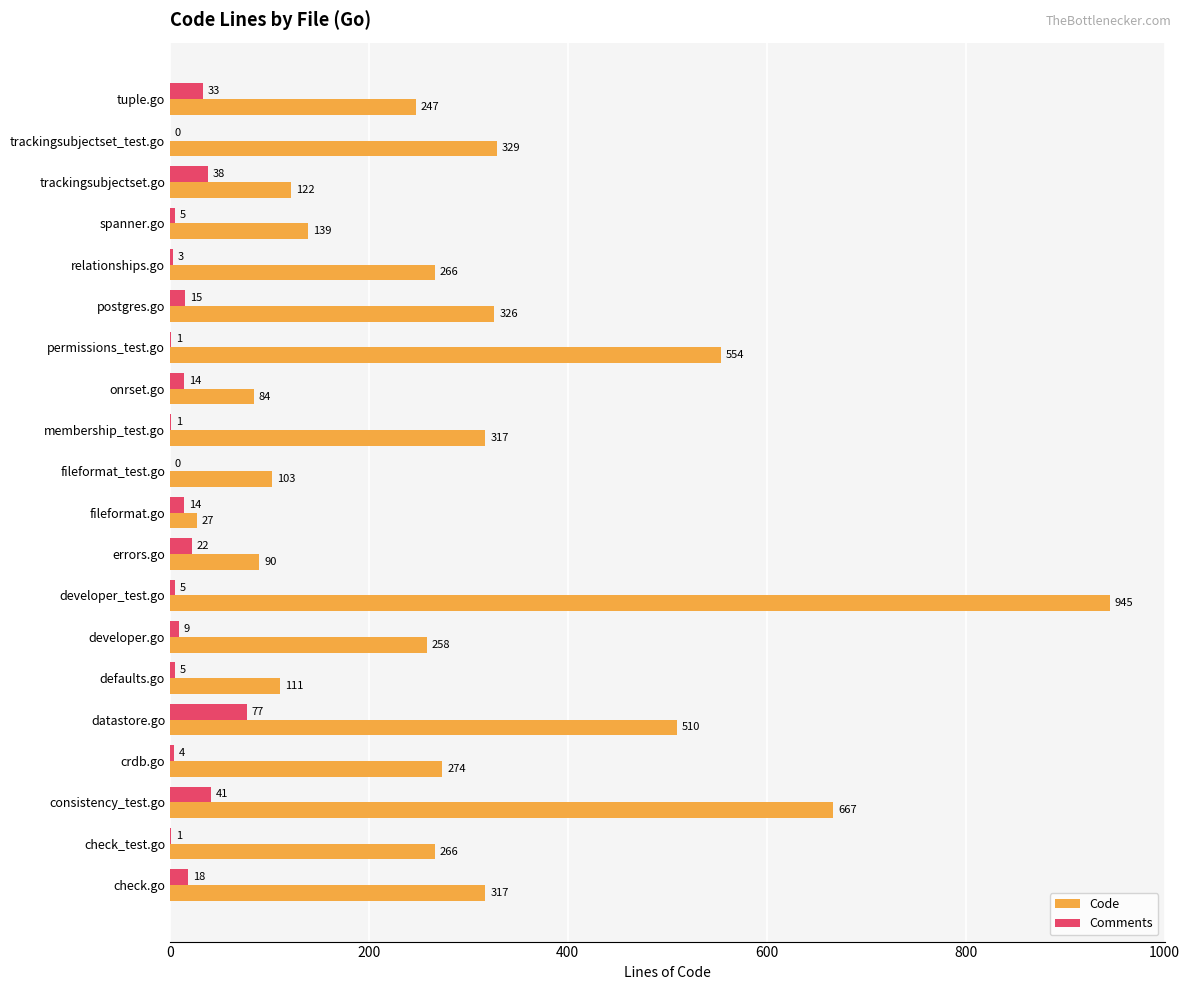

True or false: Code has a value of 317 at membership_test.go.

True